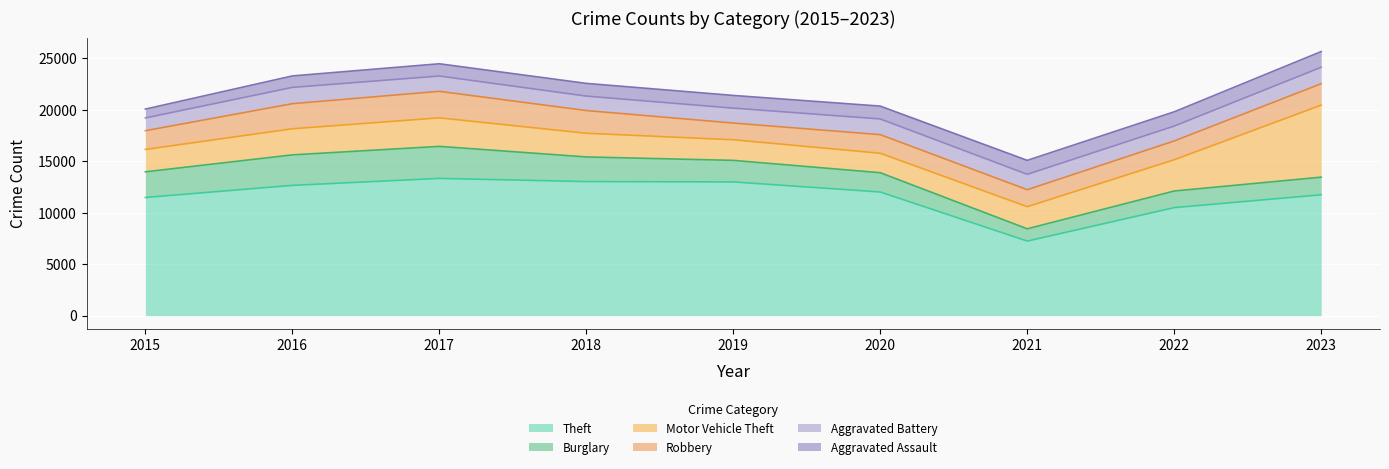

Reading right to left, list all the values displayed in this chart.

Theft: 11748	10500	7250	12018	12997	13031	13340	12661	11485
Burglary: 1712	1615	1192	1875	2095	2394	3112	2964	2494
Motor Vehicle Theft: 7002	3036	2149	1892	2003	2301	2771	2536	2174
Robbery: 2079	1826	1651	1804	1621	2206	2577	2436	1820
Aggravated Battery: 1596	1449	1492	1527	1450	1404	1486	1585	1239
Aggravated Assault: 1526	1384	1360	1247	1235	1235	1191	1113	862